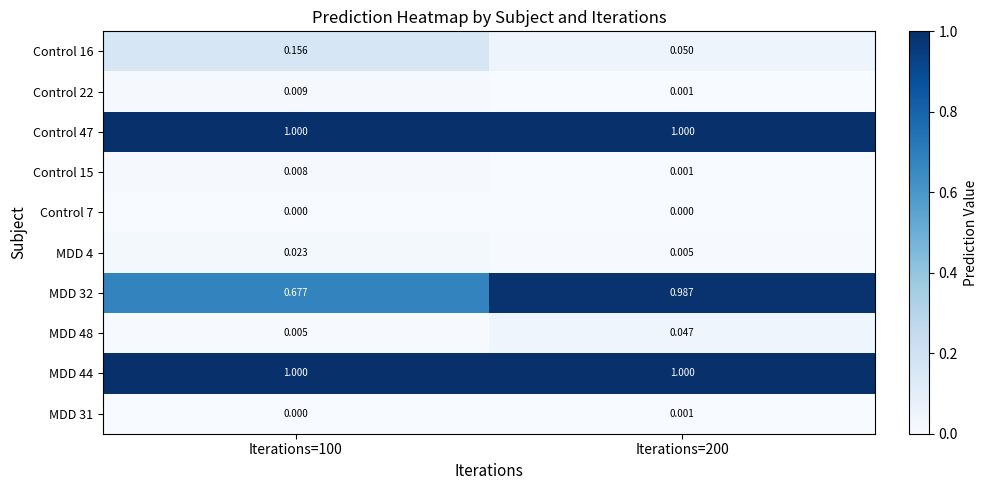

Between Iterations=100 and Iterations=200, which series saw the biggest shift?

MDD 32